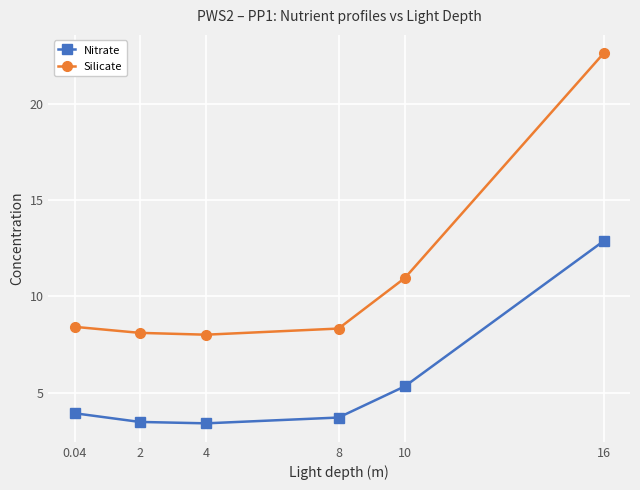

At 0.04, list the series in order from smallest to largest.

Nitrate, Silicate